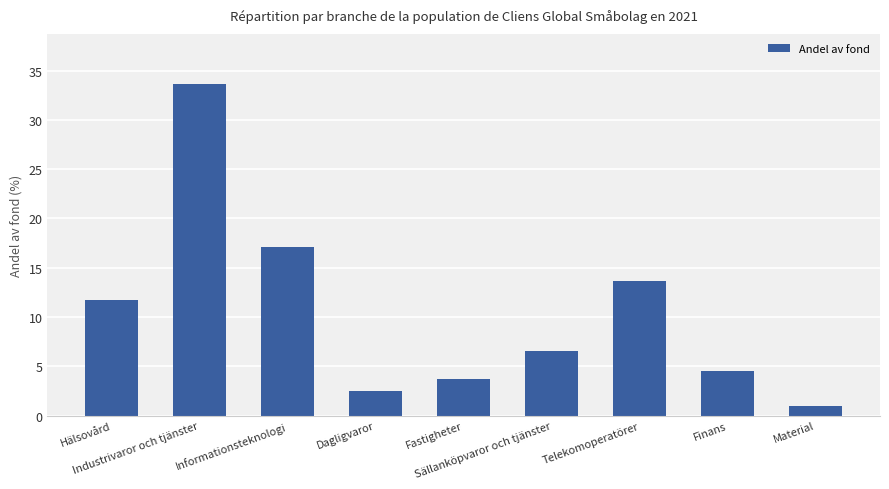

At which label is the value closest to 17?

Informationsteknologi